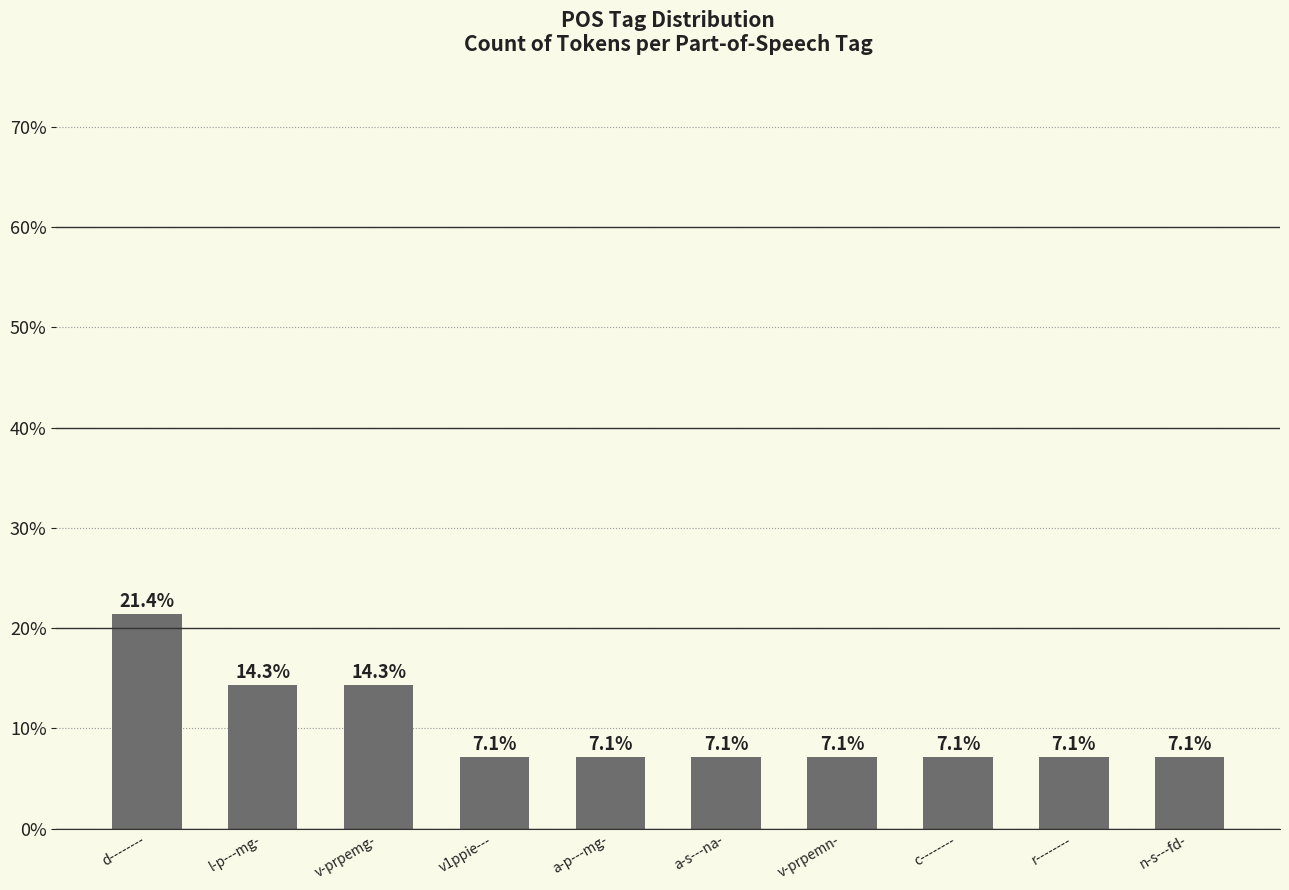

What is the maximum value shown in the chart?

21.4